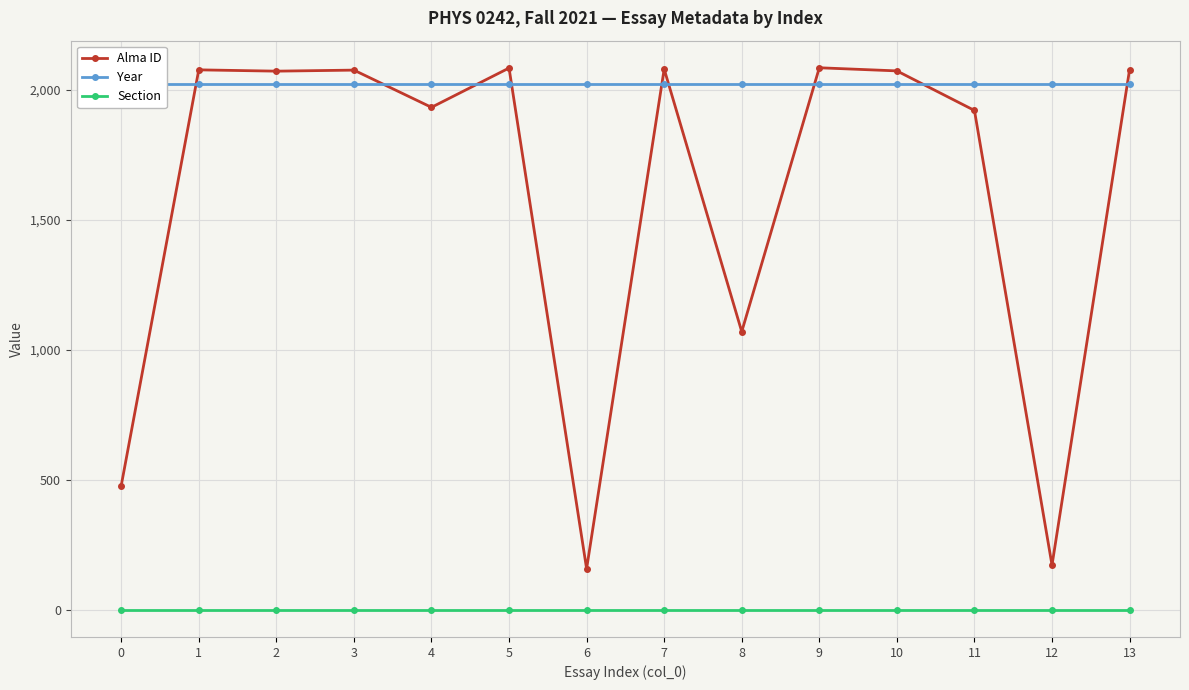

Reading right to left, what are all the values shown in this chart?

Alma ID: 13=2077	12=173	11=1920	10=2072	9=2084	8=1070	7=2079	6=159	5=2083	4=1932	3=2075	2=2071	1=2076	0=478
Year: 13=2021	12=2021	11=2021	10=2021	9=2021	8=2021	7=2021	6=2021	5=2021	4=2021	3=2021	2=2021	1=2021	0=2021
Section: 13=1	12=1	11=1	10=1	9=1	8=1	7=1	6=1	5=1	4=1	3=1	2=1	1=1	0=1